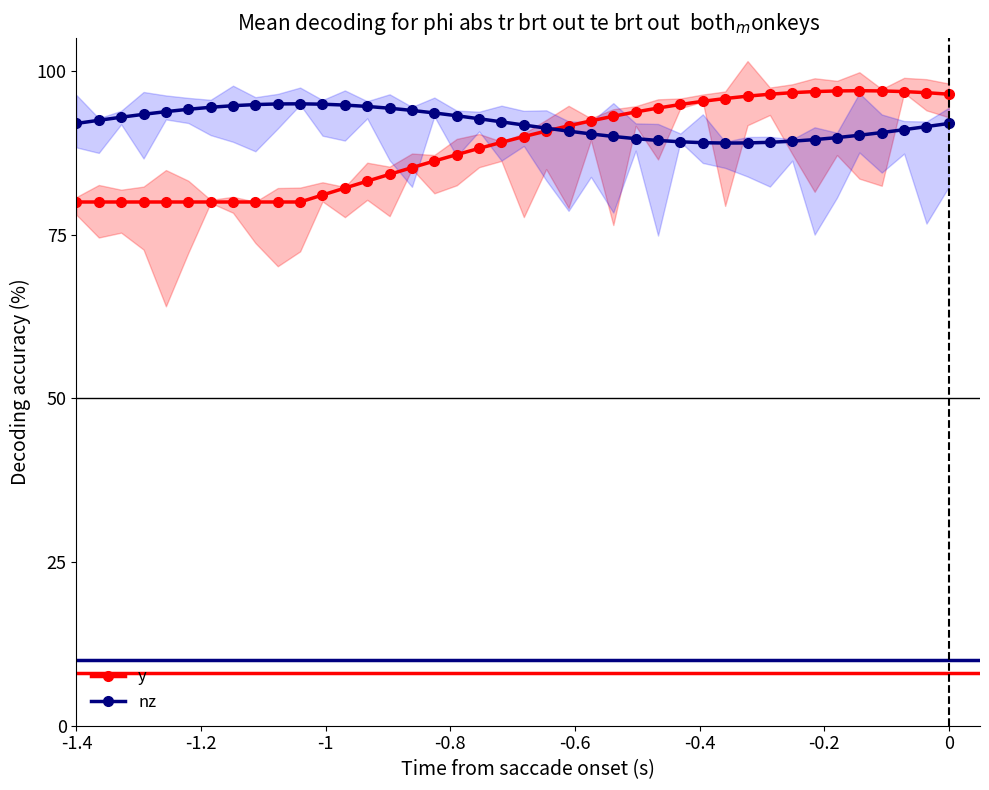

What is the minimum value for nz?

89.0